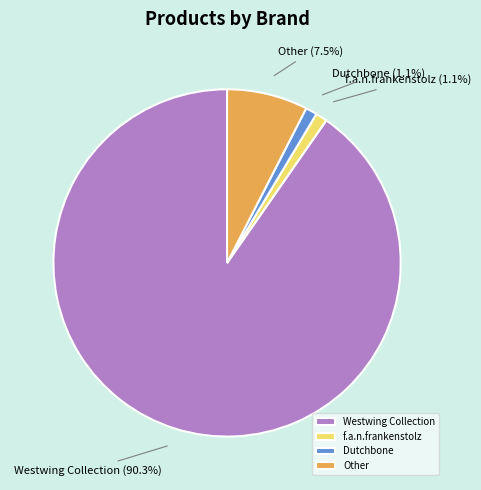

Count the number of slices in the pie.

4